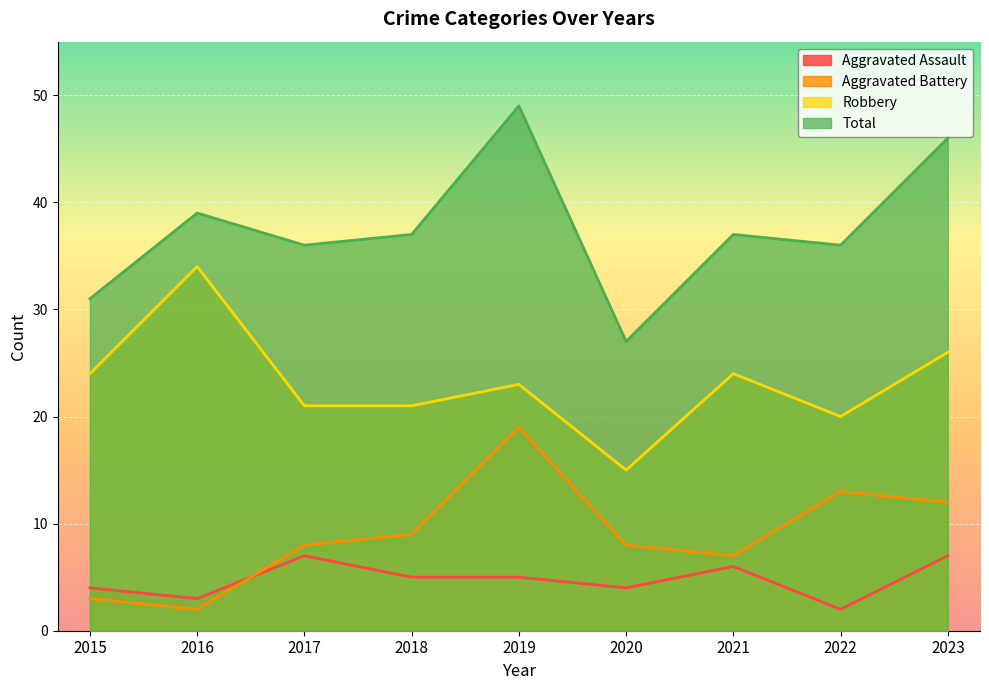

How many lines are shown in the chart?

4